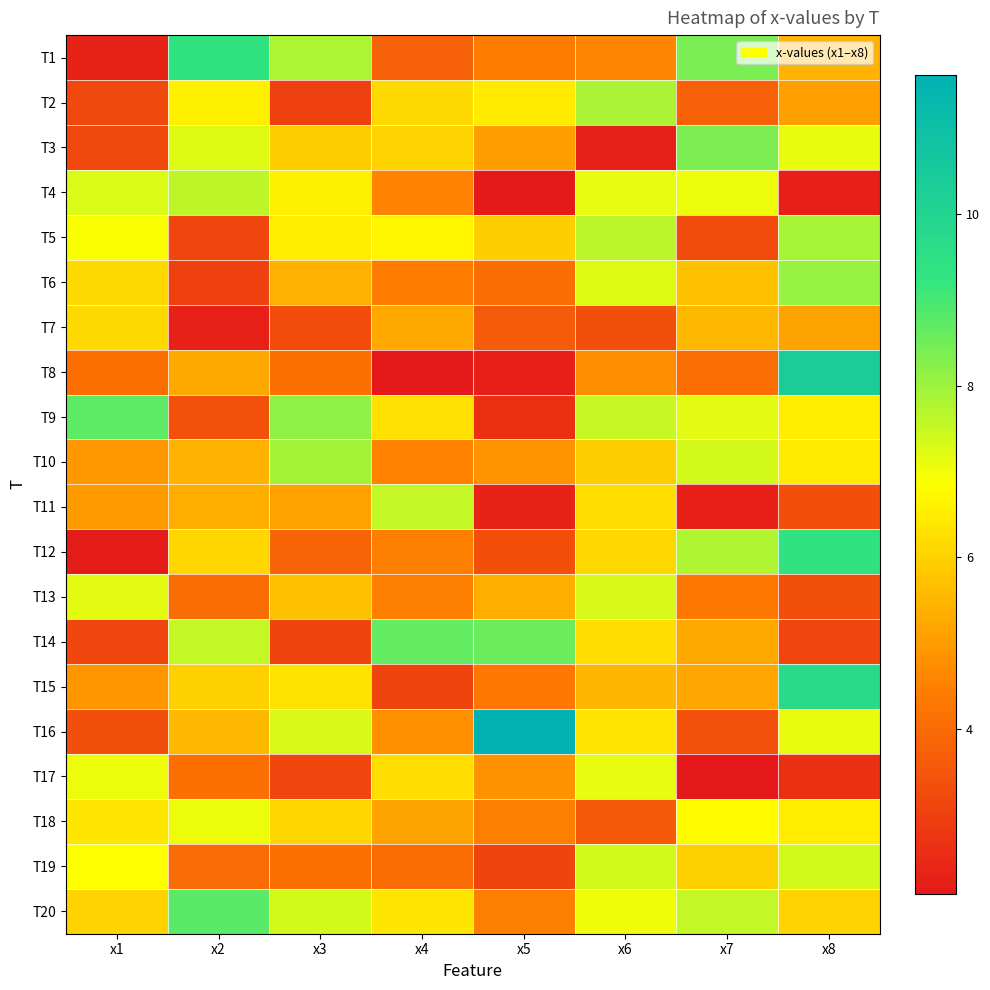

Reading left to right, list all the values displayed in this chart.

T1: x1=2.3	x2=9.3	x3=7.8	x4=3.8	x5=4.4	x6=4.6	x7=8.4	x8=5.4
T2: x1=3.2	x2=6.6	x3=3.0	x4=6.1	x5=6.4	x6=7.9	x7=3.8	x8=5.1
T3: x1=3.2	x2=7.2	x3=5.9	x4=6.1	x5=5.0	x6=2.3	x7=8.4	x8=7.1
T4: x1=7.3	x2=7.6	x3=6.6	x4=4.6	x5=2.1	x6=7.1	x7=7.1	x8=2.2
T5: x1=6.9	x2=3.1	x3=6.5	x4=6.7	x5=5.9	x6=7.6	x7=3.3	x8=7.9
T6: x1=6.2	x2=3.0	x3=5.4	x4=4.4	x5=4.0	x6=7.3	x7=5.7	x8=8.0
T7: x1=6.2	x2=2.3	x3=3.3	x4=5.2	x5=3.6	x6=3.3	x7=5.5	x8=5.1
T8: x1=4.1	x2=5.2	x3=4.1	x4=2.1	x5=2.3	x6=4.7	x7=4.1	x8=10.4
T9: x1=8.7	x2=3.4	x3=8.1	x4=6.3	x5=2.6	x6=7.5	x7=7.2	x8=6.5
T10: x1=4.9	x2=5.4	x3=7.9	x4=4.5	x5=4.9	x6=5.9	x7=7.3	x8=6.4
T11: x1=5.0	x2=5.4	x3=5.1	x4=7.5	x5=2.3	x6=6.2	x7=2.2	x8=3.4
T12: x1=2.1	x2=6.1	x3=3.8	x4=4.5	x5=3.4	x6=6.1	x7=7.8	x8=9.4
T13: x1=7.2	x2=4.0	x3=5.7	x4=4.4	x5=5.3	x6=7.3	x7=4.3	x8=3.3
T14: x1=3.1	x2=7.5	x3=3.1	x4=8.7	x5=8.6	x6=6.2	x7=5.2	x8=3.1
T15: x1=4.9	x2=6.0	x3=6.3	x4=3.1	x5=4.3	x6=5.5	x7=5.2	x8=9.7
T16: x1=3.3	x2=5.5	x3=7.3	x4=4.8	x5=11.6	x6=6.4	x7=3.4	x8=7.1
T17: x1=7.1	x2=4.1	x3=3.1	x4=6.2	x5=4.8	x6=7.1	x7=2.1	x8=2.6
T18: x1=6.4	x2=7.1	x3=6.1	x4=5.1	x5=4.4	x6=3.6	x7=6.8	x8=6.5
T19: x1=6.8	x2=4.0	x3=4.1	x4=4.0	x5=3.1	x6=7.4	x7=6.0	x8=7.4
T20: x1=6.0	x2=8.8	x3=7.4	x4=6.4	x5=4.5	x6=7.0	x7=7.6	x8=6.0